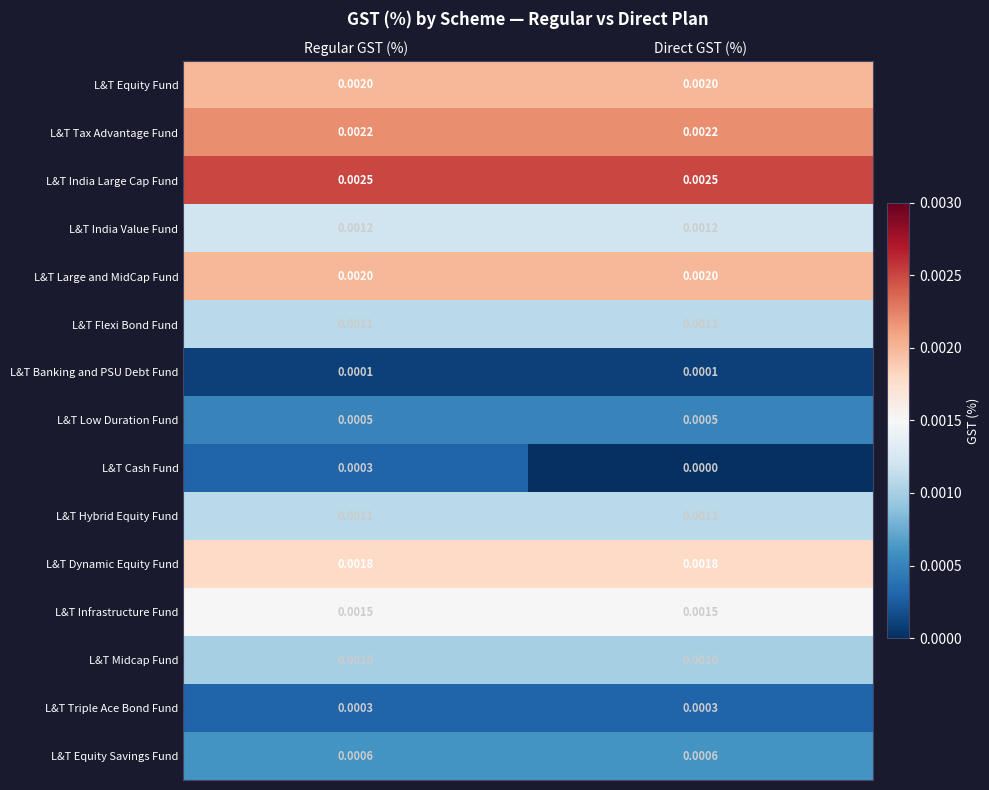

Which series has the largest range (max minus min)?

L&T Cash Fund